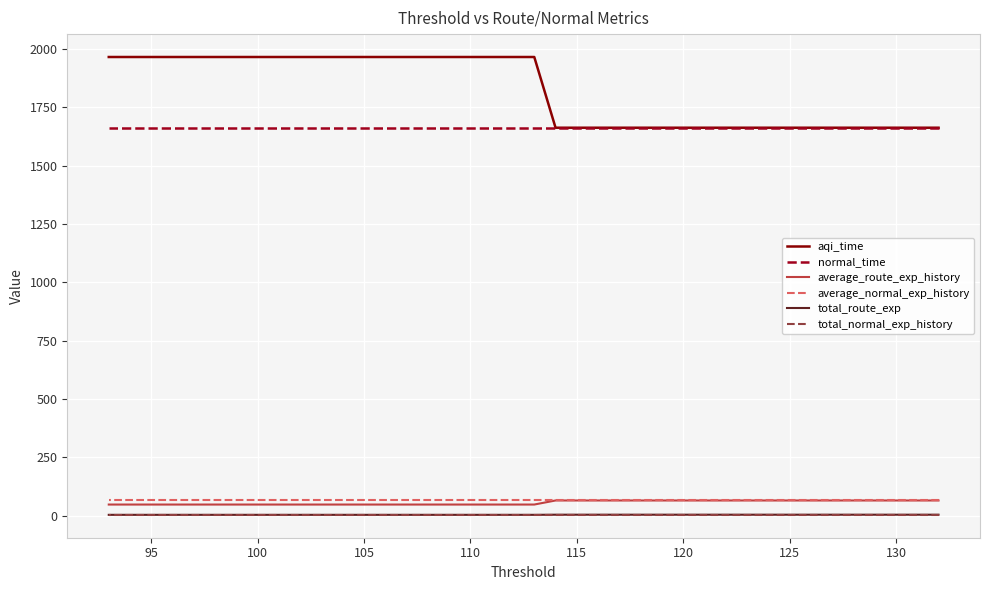

What are all the series names shown in the legend?

aqi_time, normal_time, average_route_exp_history, average_normal_exp_history, total_route_exp, total_normal_exp_history